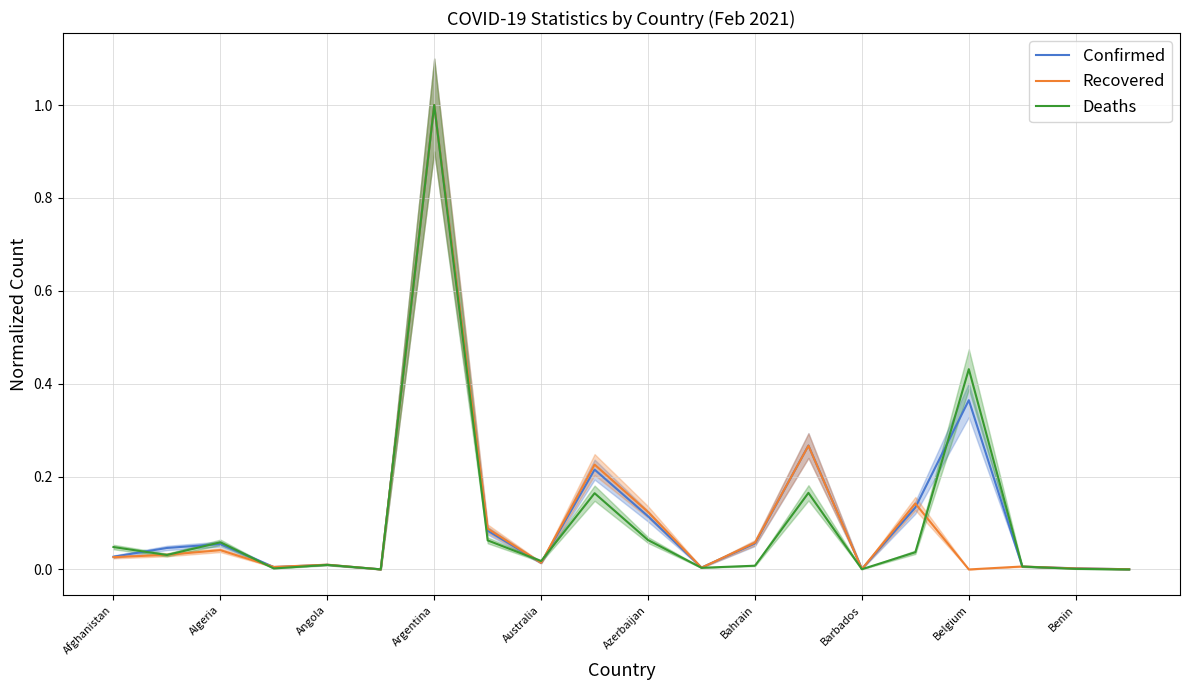

What is the maximum value for Confirmed?

1.0